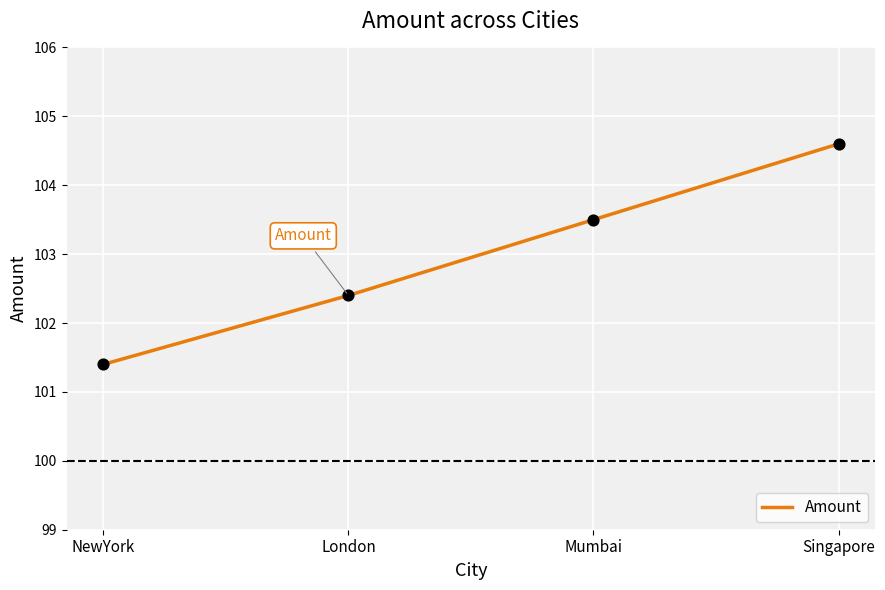

Approximately how many times larger is the value at London compared to Singapore?

1.0